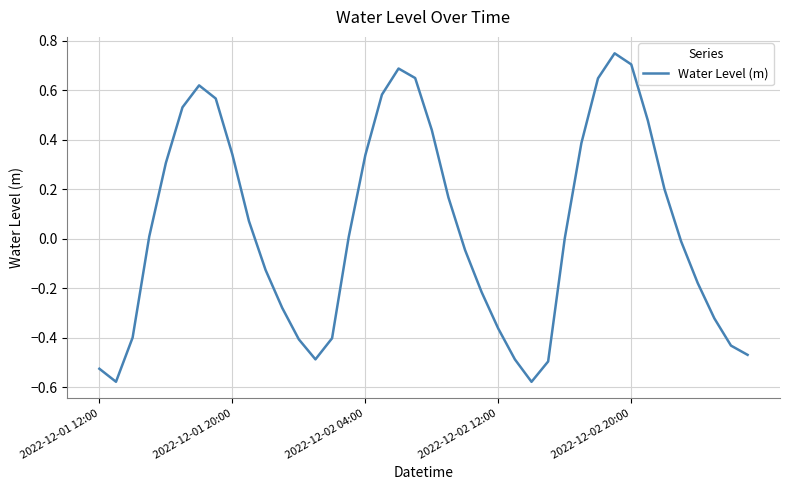

What is the difference between the maximum and minimum values?

1.3